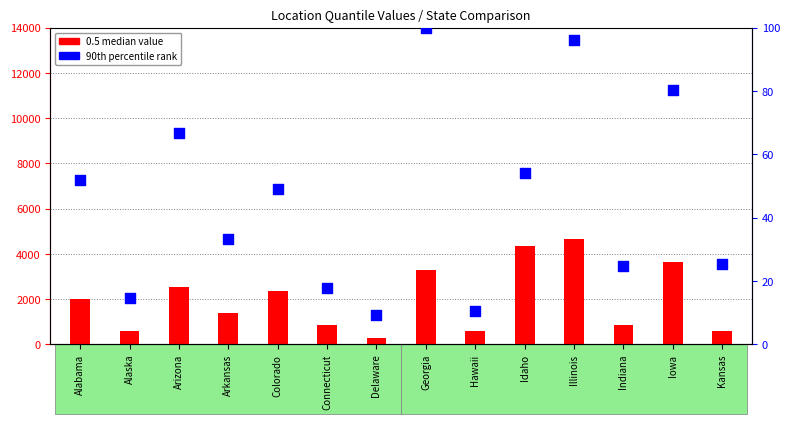

At how many categories does at least one series exceed 4034?

2